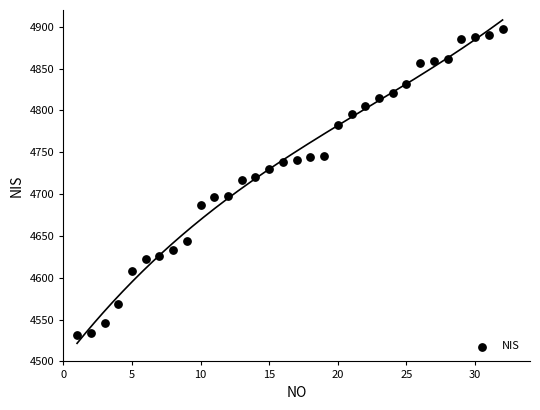

What is the range of Y values (max minus min)?

366